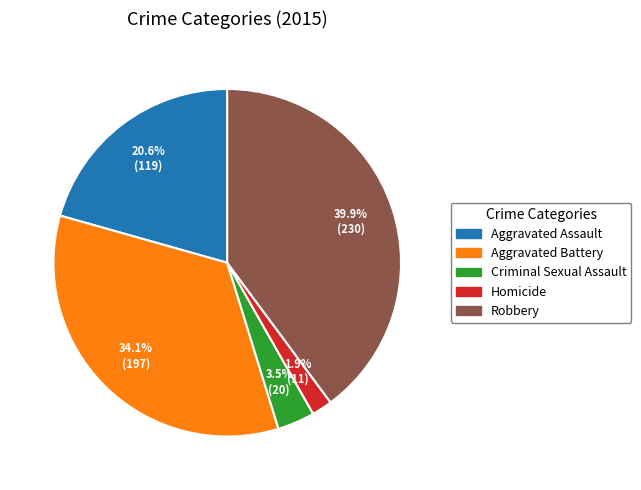

To the nearest percent, what is the difference between the Robbery and Aggravated Battery slice percentages?

6%